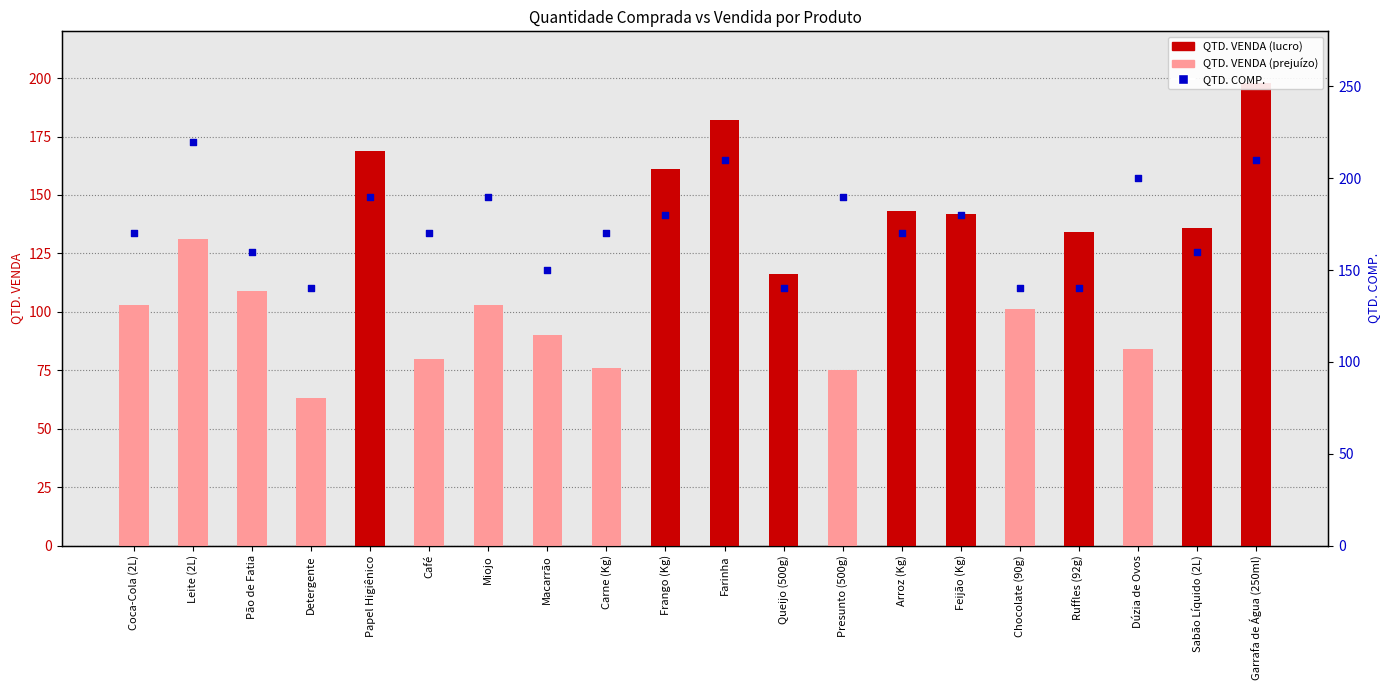

At how many categories does at least one series exceed 194?

4